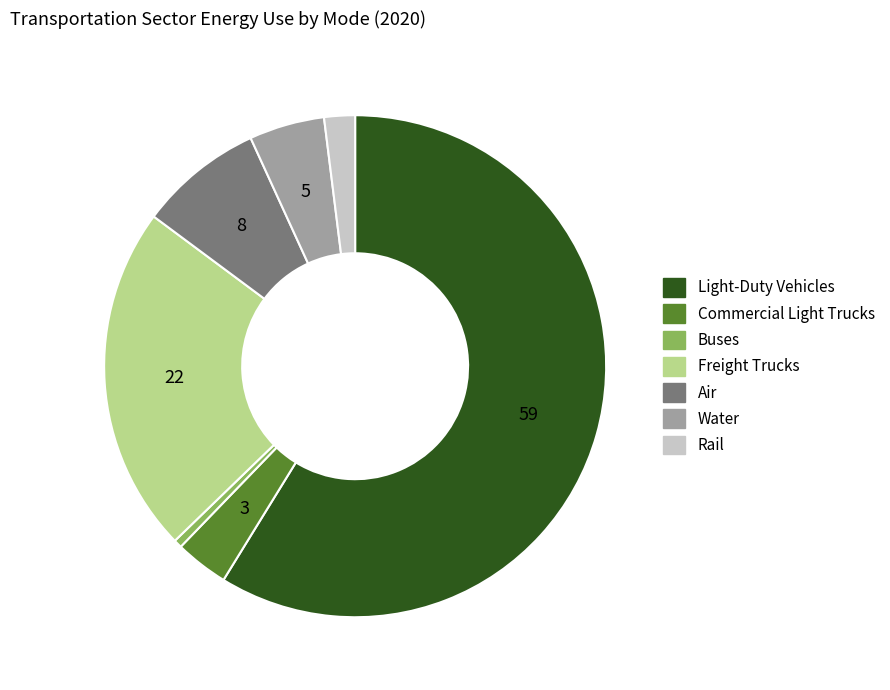

Rank the categories by value from lowest to highest.

Buses, Rail, Commercial Light Trucks, Water, Air, Freight Trucks, Light-Duty Vehicles